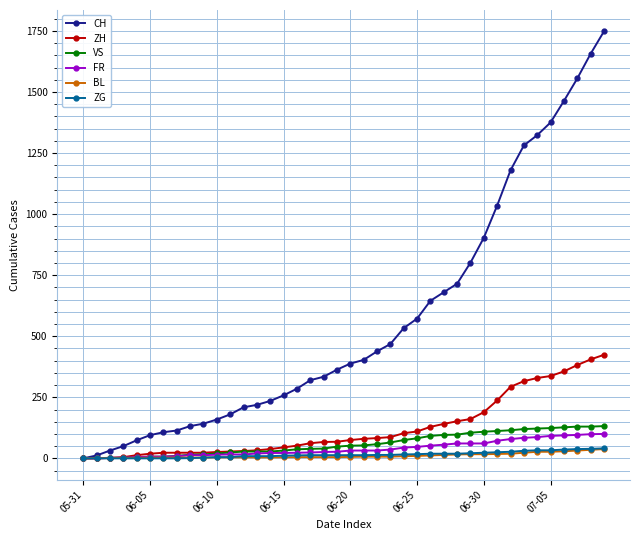

What are all the series names shown in the legend?

CH, ZH, VS, FR, BL, ZG